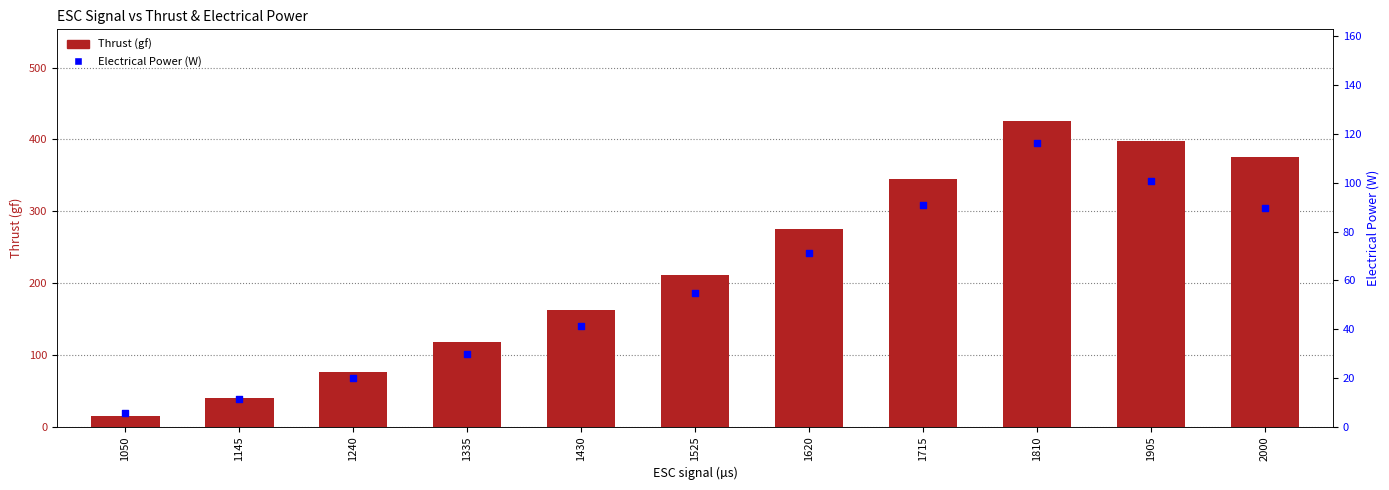

At how many categories does at least one series exceed 24?

10